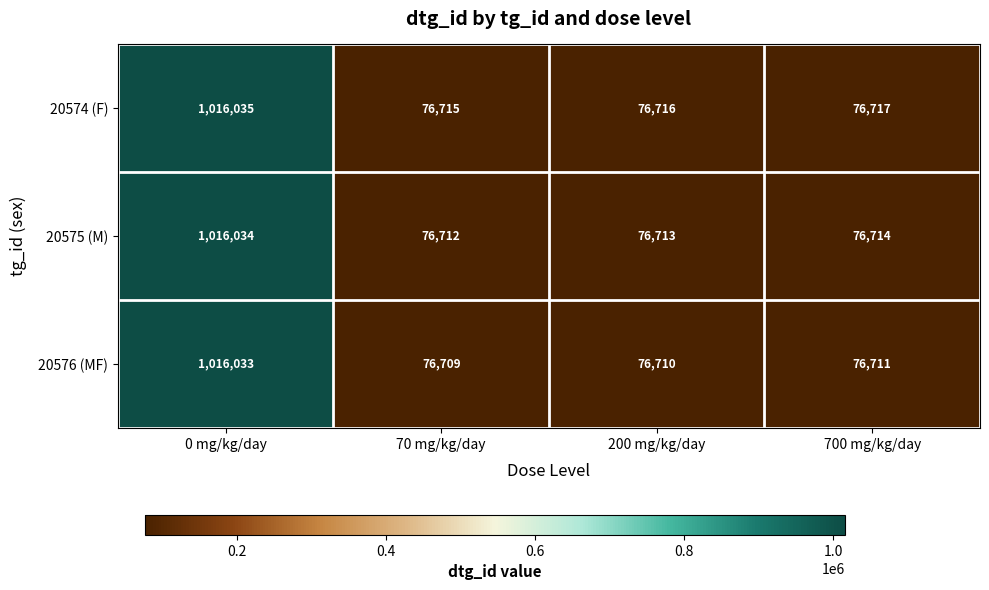

Which series has the largest range (max minus min)?

20576 (MF)